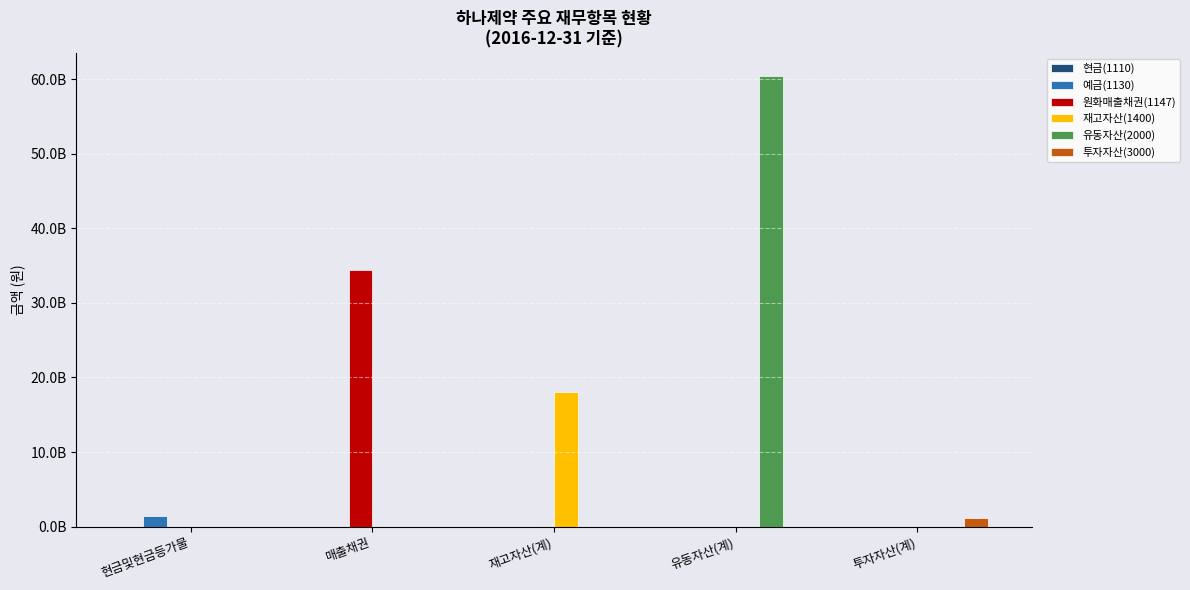

Are the bars grouped side by side (vs. stacked)?

Yes